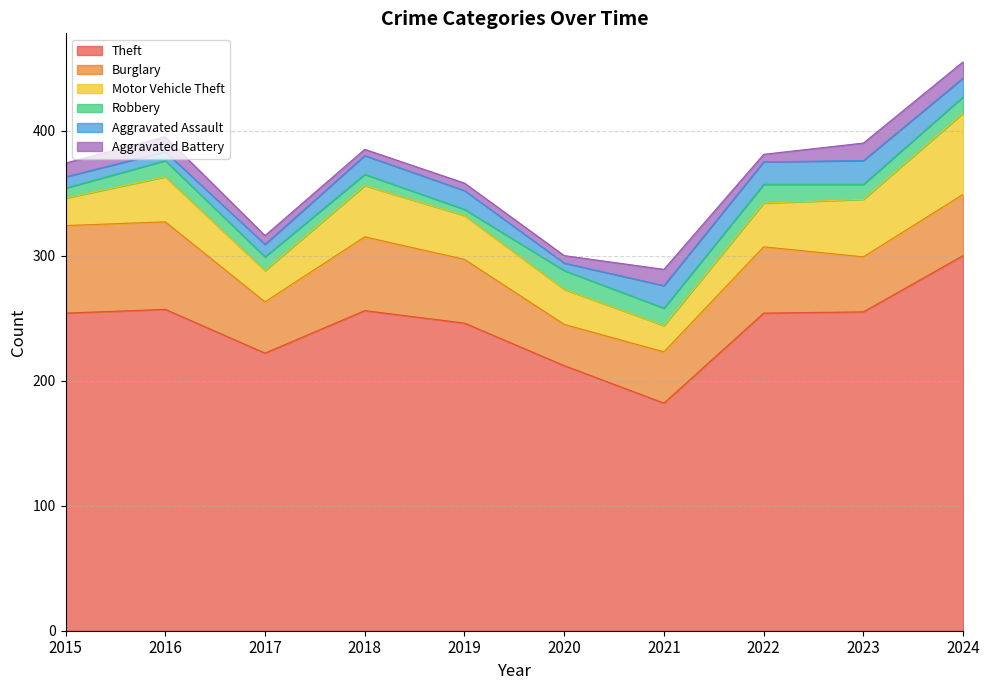

How many lines are shown in the chart?

6